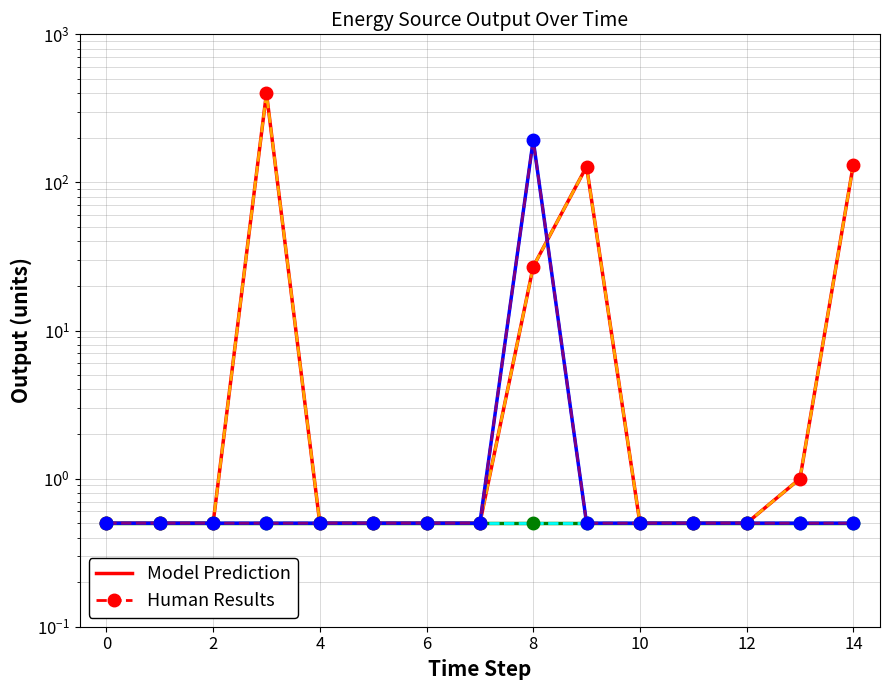

Is it true that Owned PV (Human Results) equals 0.7 at 12?

False